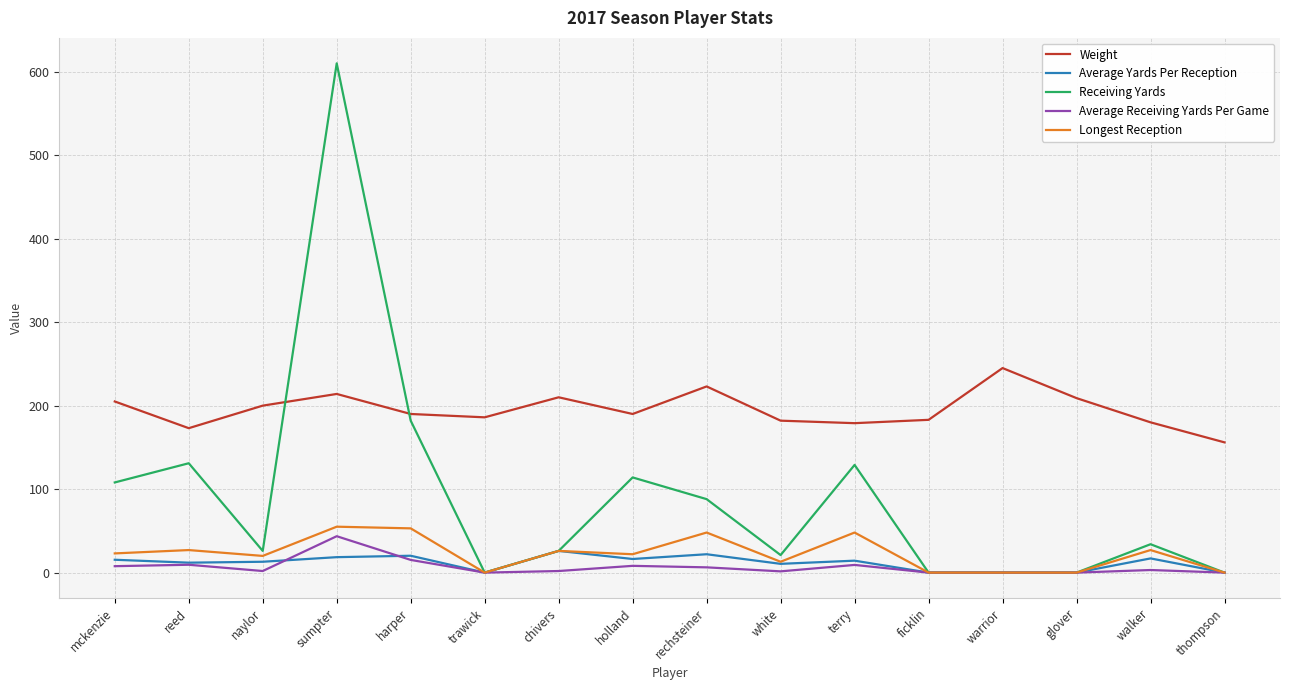

At how many categories does at least one series exceed 316?

1